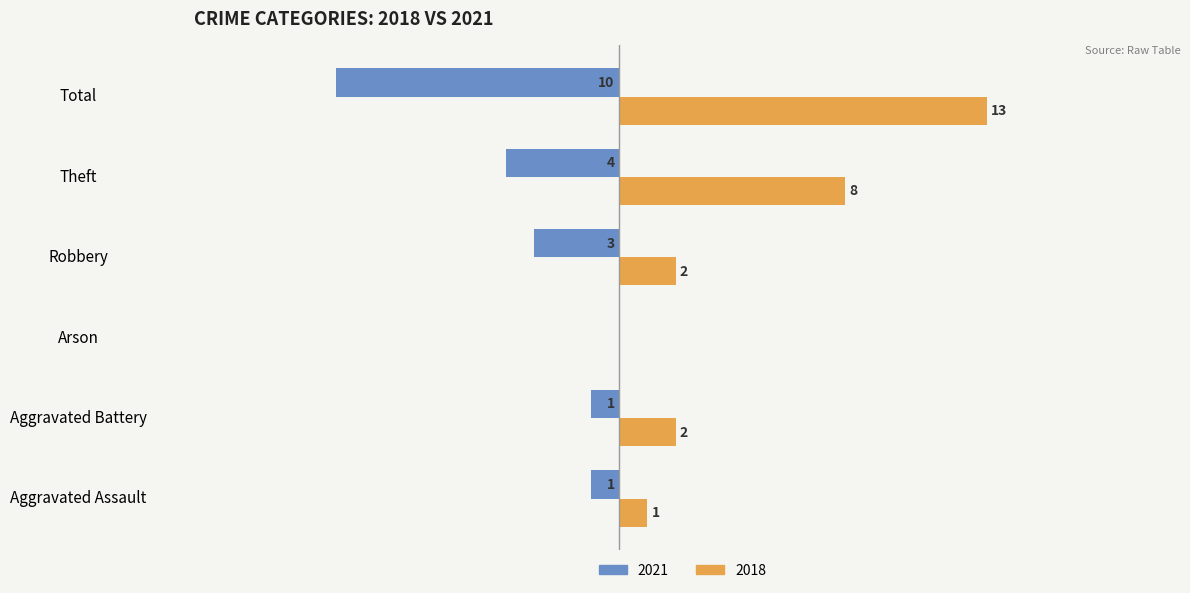

What are all the series names shown in the legend?

2021, 2018